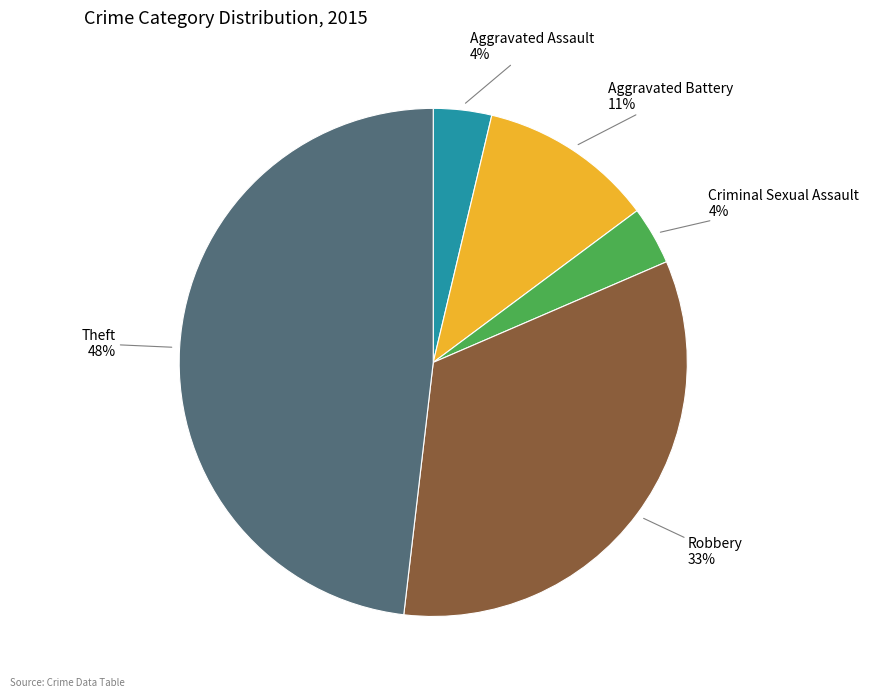

Which has a higher value, Robbery or Theft?

Theft